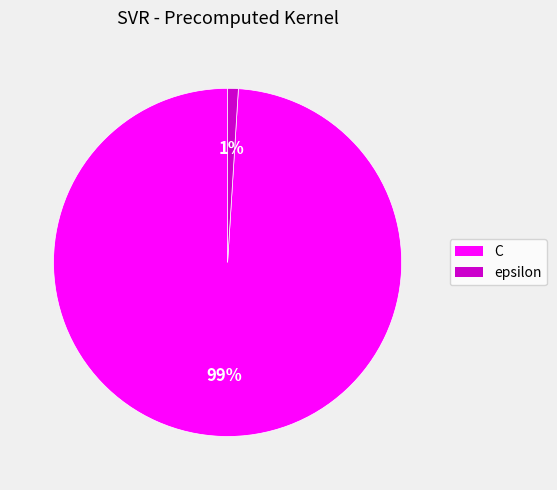

Which has a higher value, epsilon or C?

C